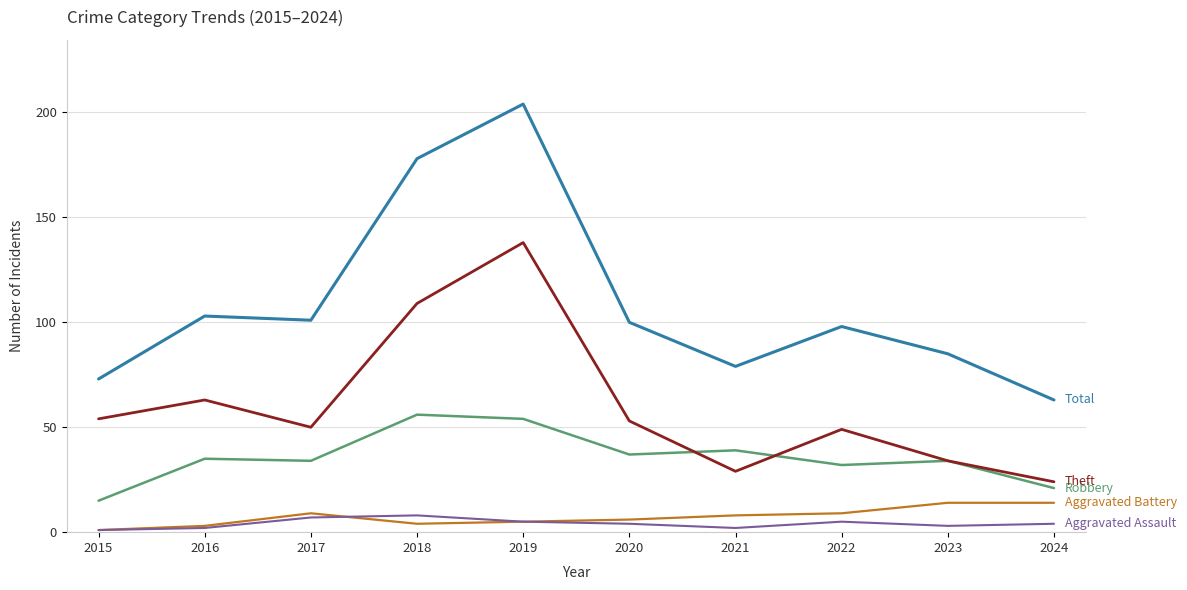

What is the total value across all series at 2019?

406